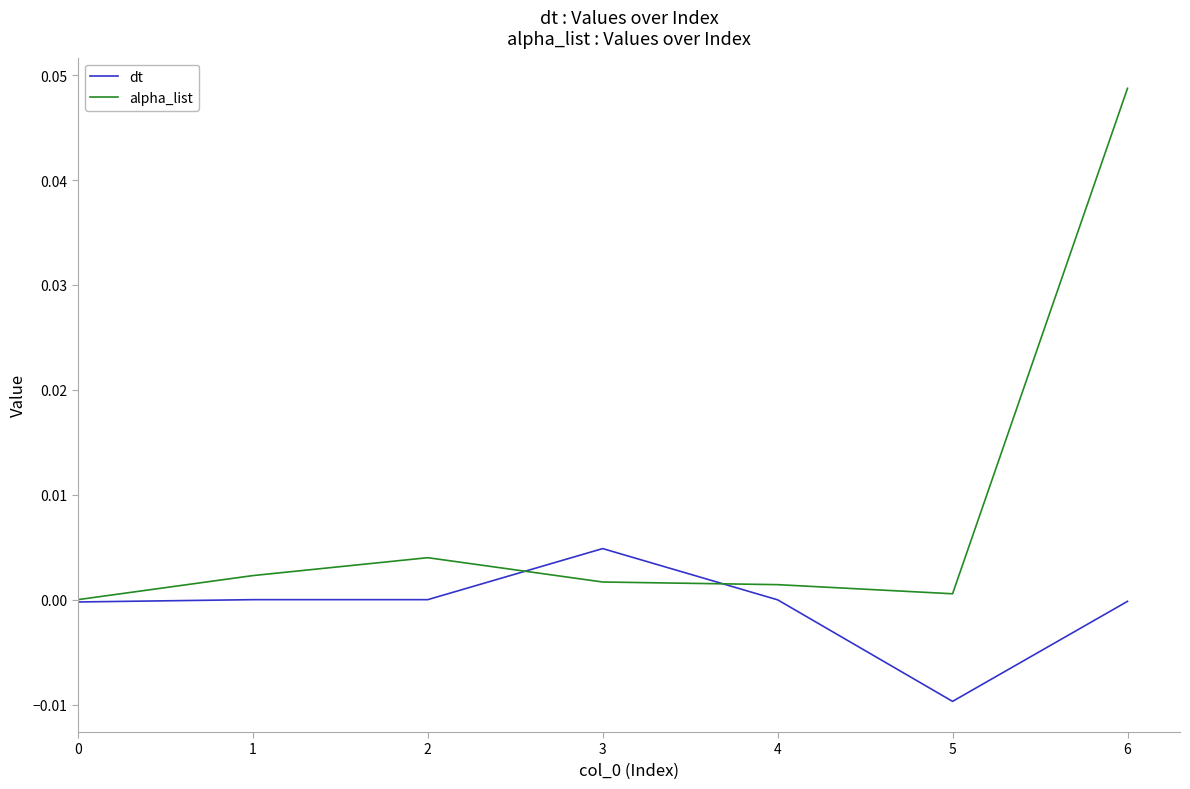

Which series has the largest total across all categories?

alpha_list